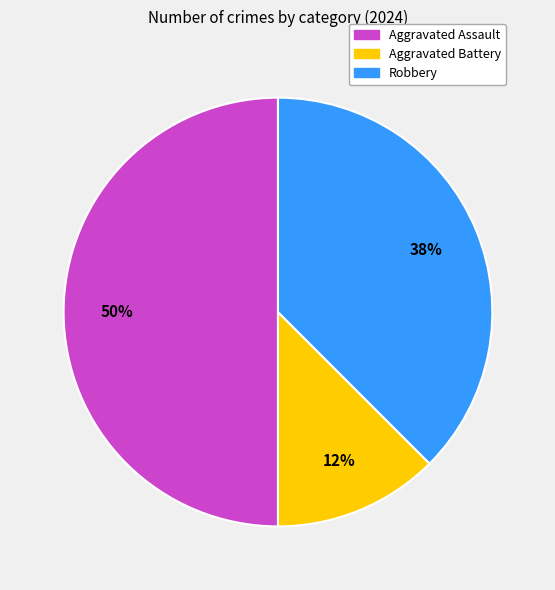

Which category has the smallest portion of the pie?

Aggravated Battery